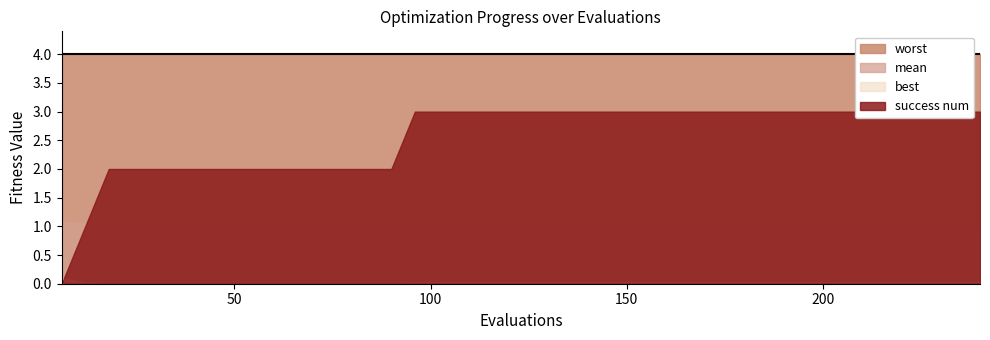

The best series shows 0.0 at 90. True or false?

True